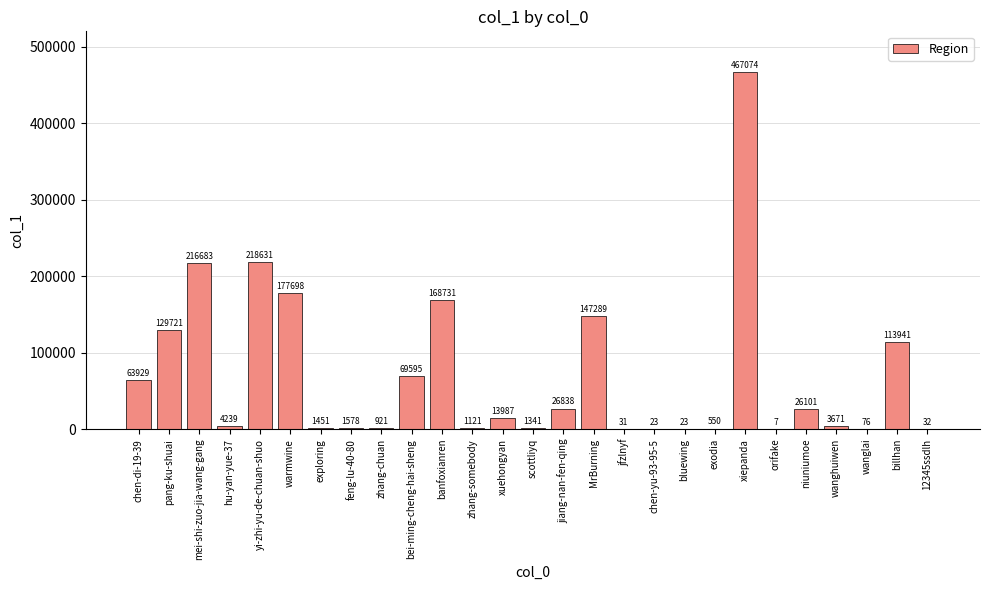

What is the sum of all values?

1855282